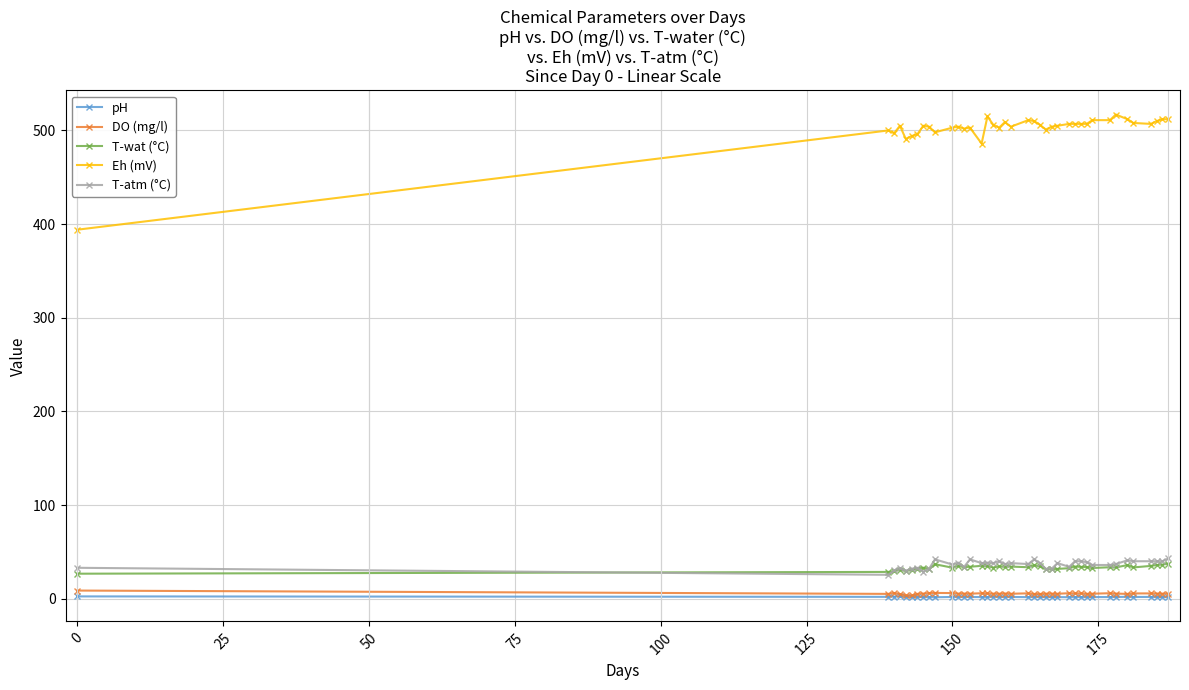

What is the difference between the maximum and second lowest values in the DO (mg/l) series?

5.2